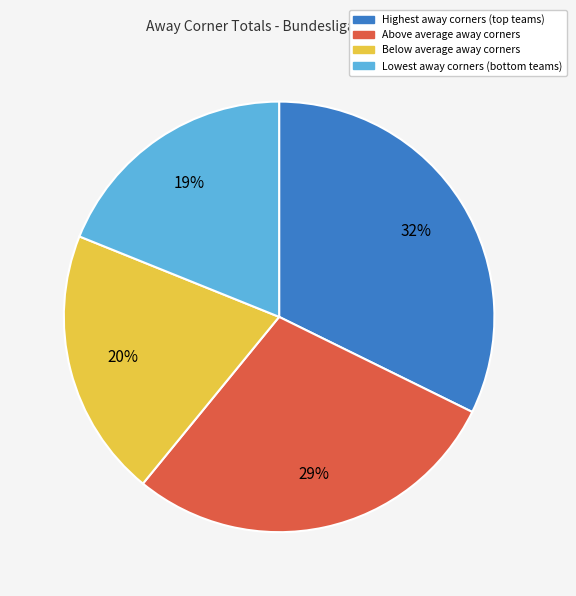

To the nearest percent, what is the difference between the largest and smallest slice percentages?

13%